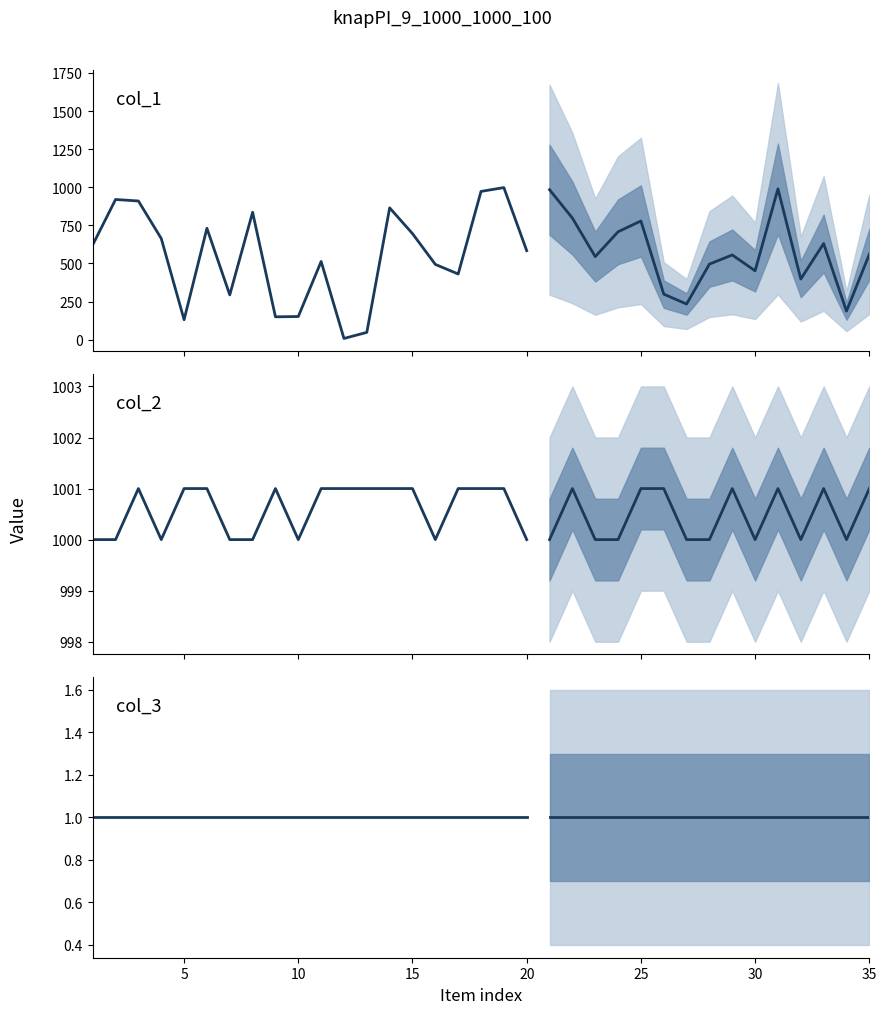

Is it true that col_2 equals 1467 at 13?

False